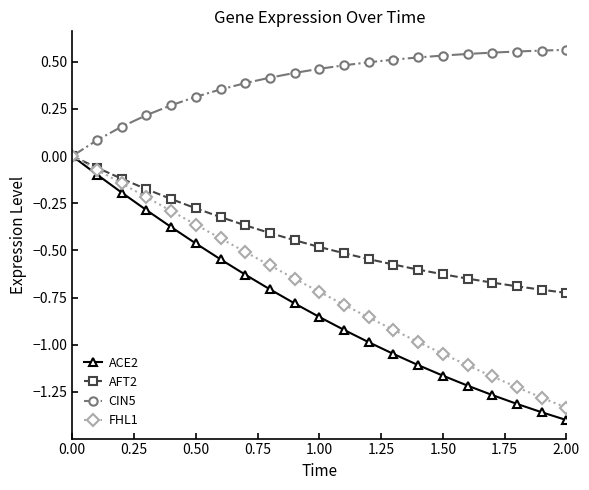

Which series has the largest range (max minus min)?

ACE2